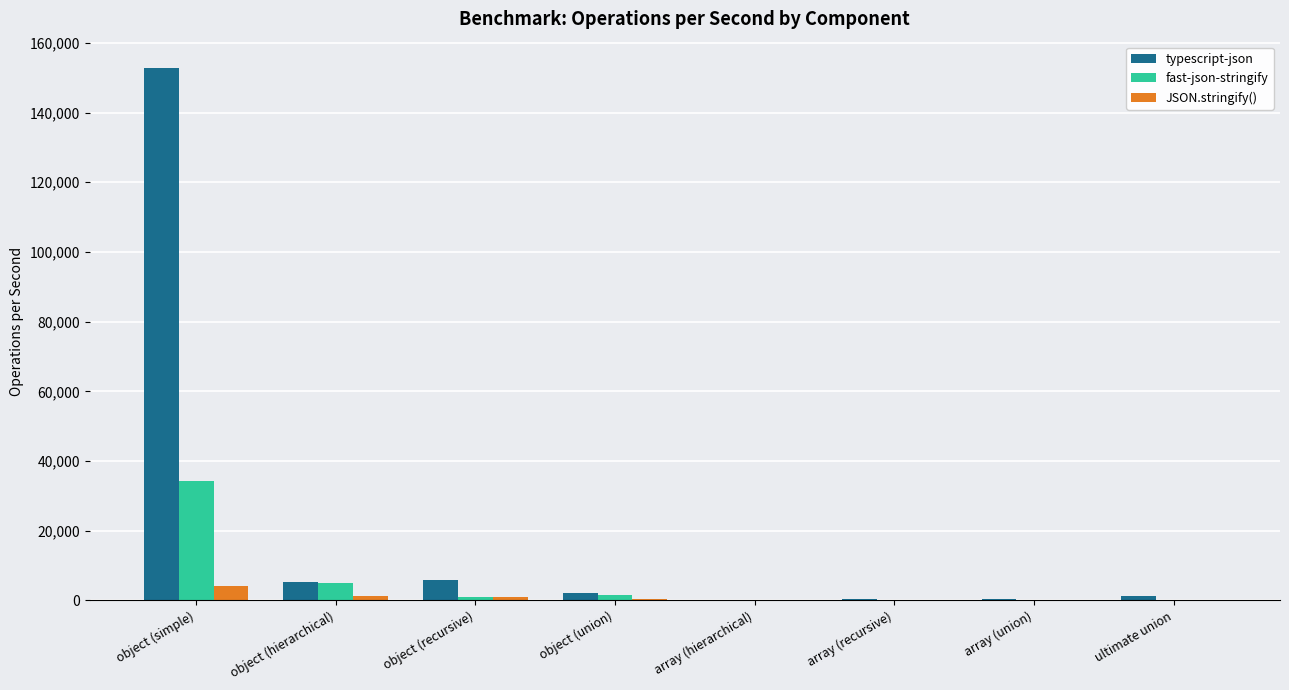

Which series has the widest spread of values?

typescript-json